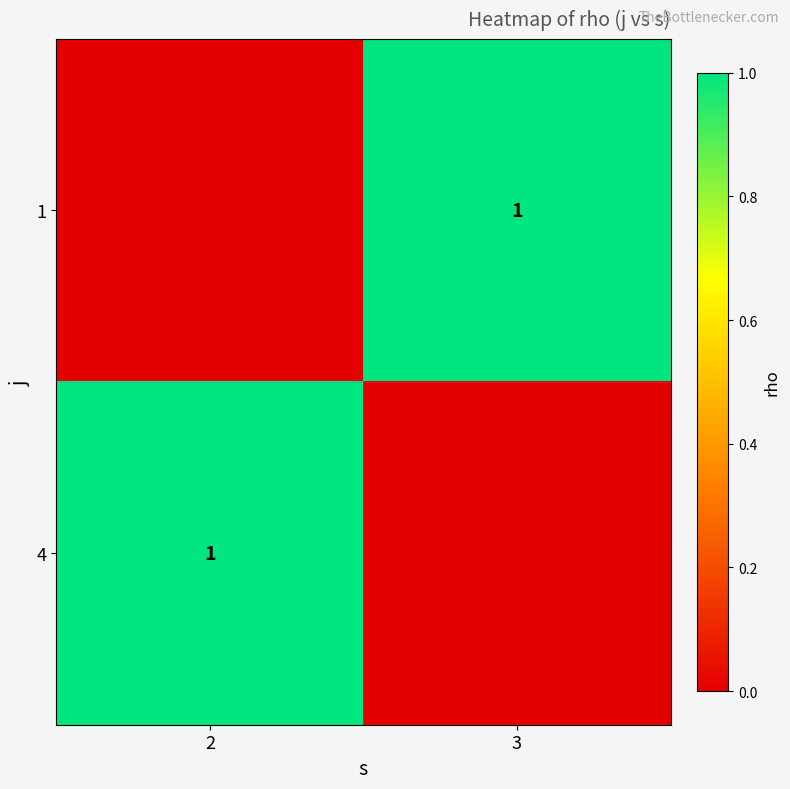

Is it true that 4 equals 1 at 2?

True